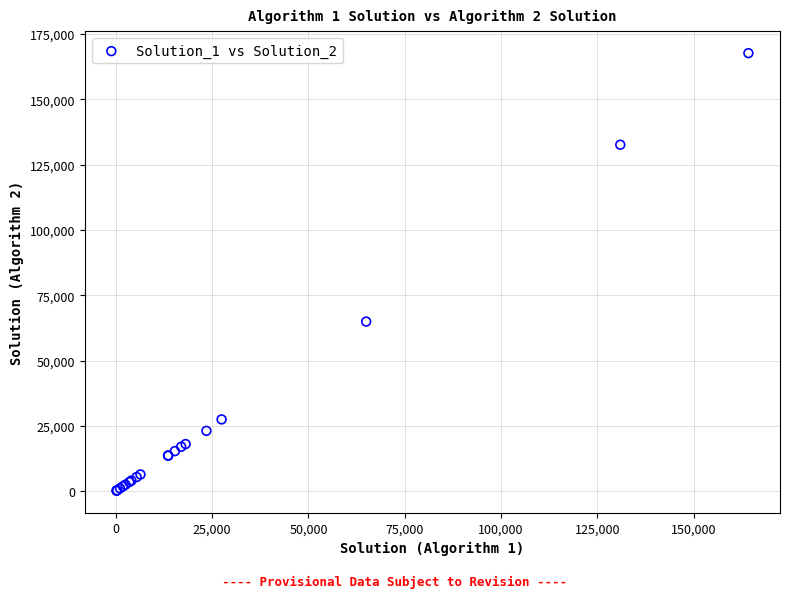

What Y value in the scatter plot is closest to 83937?

64925